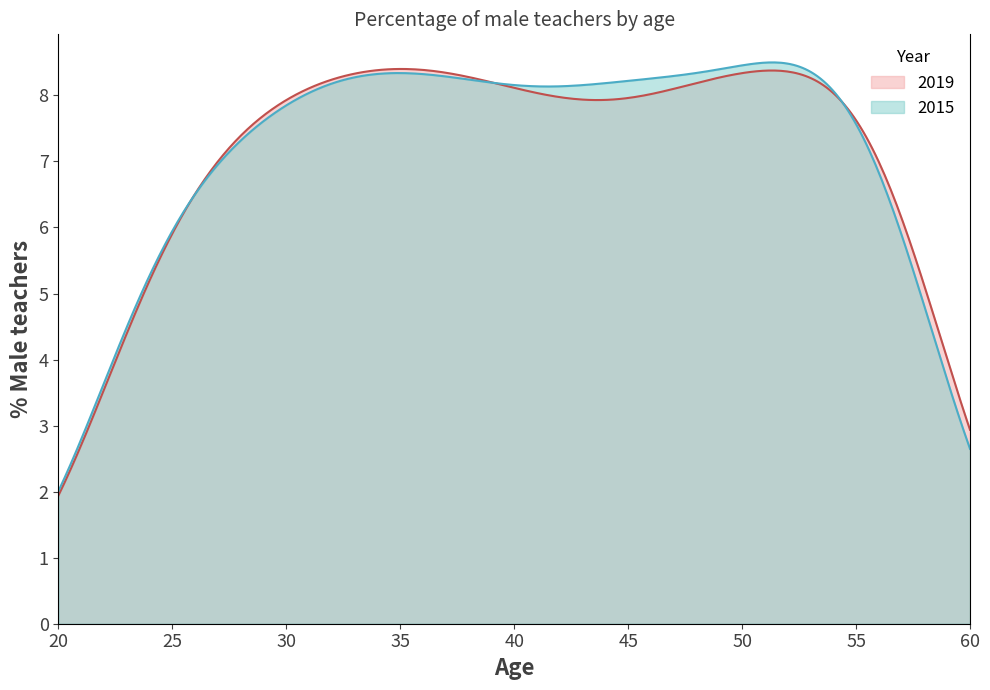

What is the maximum value for 2015?

8.5